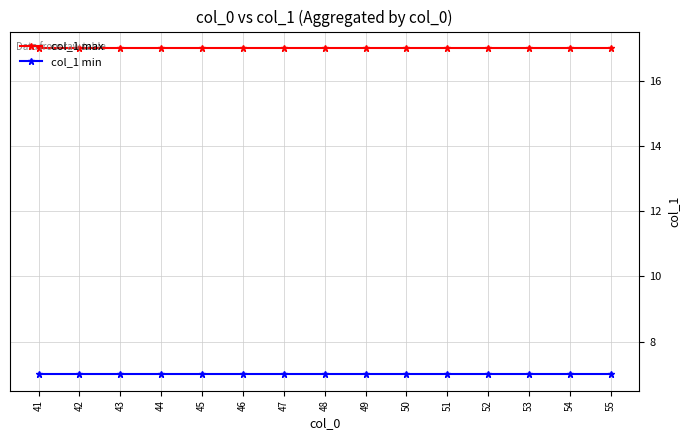

At how many categories does at least one series exceed 13?

15